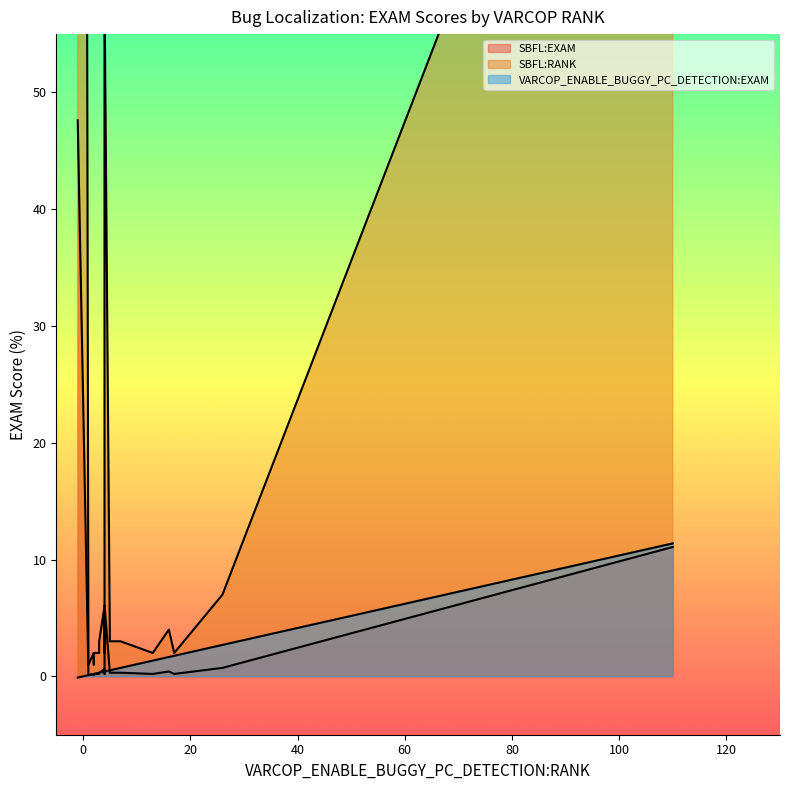

What is the difference between the second highest and minimum values in the SBFL:EXAM series?

11.0